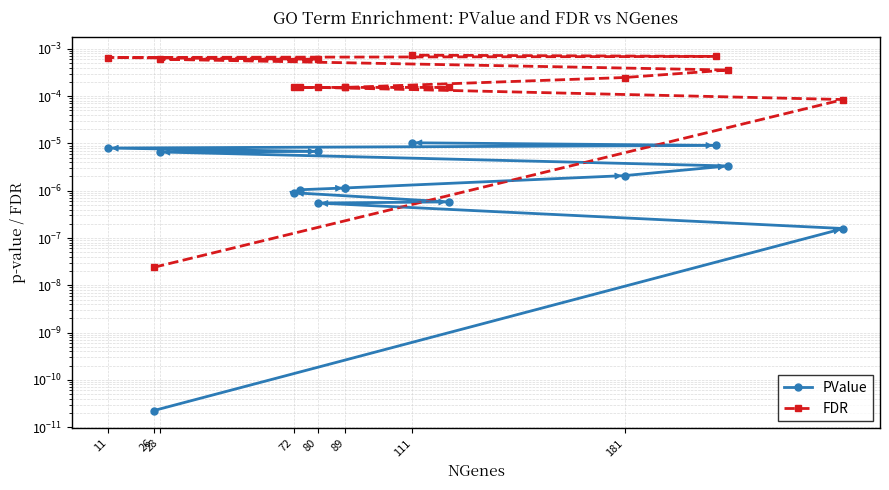

List the series in order of their peak value, highest first.

FDR, PValue